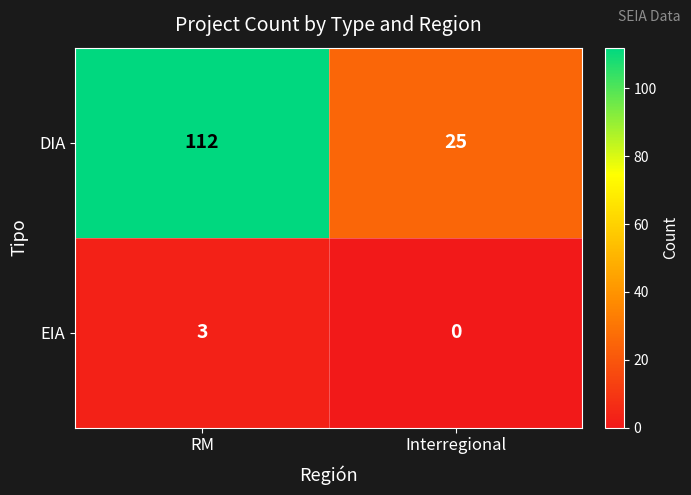

Reading left to right, list all the values displayed in this chart.

DIA: 112	25
EIA: 3	0